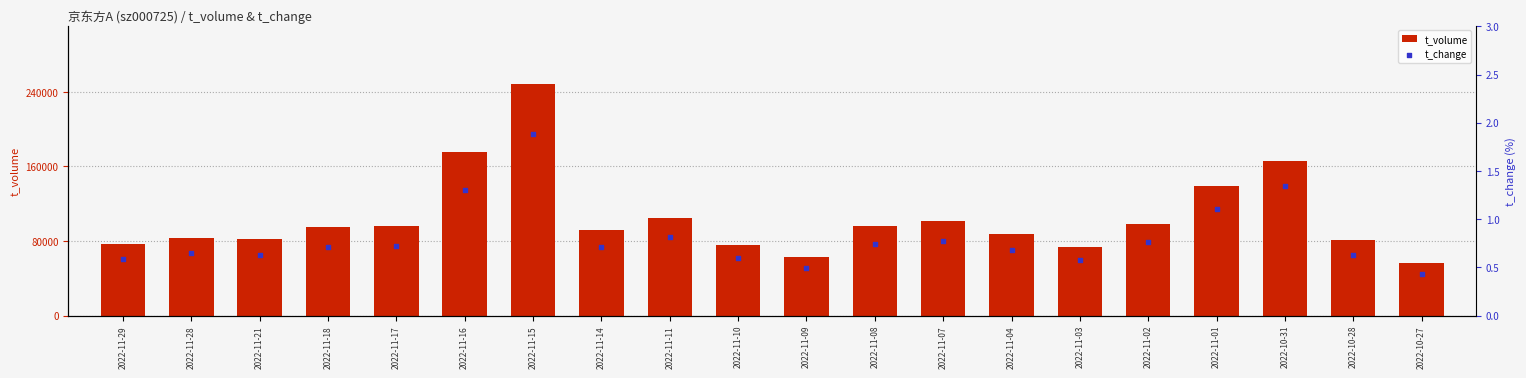

Which series reaches the maximum Y coordinate?

t_volume